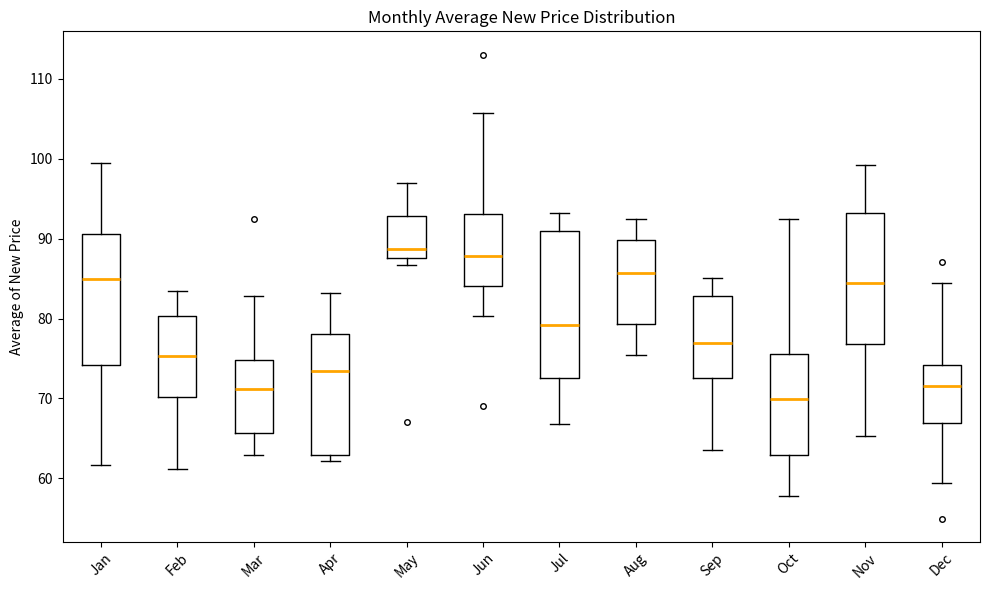

Reading left to right, transcribe this box plot: for each box, give where its median line is, the range the box spans, and where its two whiskers end, as read against the y-axis. The values are not printed on the chart, so give them approximately, as read against the axis.

Jan: median 85, box 74 to 91, whiskers 62 to 99
Feb: median 75, box 70 to 80, whiskers 61 to 83
Mar: median 71, box 66 to 75, whiskers 63 to 83
Apr: median 73, box 63 to 78, whiskers 62 to 83
May: median 89, box 88 to 93, whiskers 87 to 97
Jun: median 88, box 84 to 93, whiskers 80 to 106
Jul: median 79, box 73 to 91, whiskers 67 to 93
Aug: median 86, box 79 to 90, whiskers 75 to 92
Sep: median 77, box 73 to 83, whiskers 63 to 85
Oct: median 70, box 63 to 76, whiskers 58 to 92
Nov: median 84, box 77 to 93, whiskers 65 to 99
Dec: median 72, box 67 to 74, whiskers 59 to 85